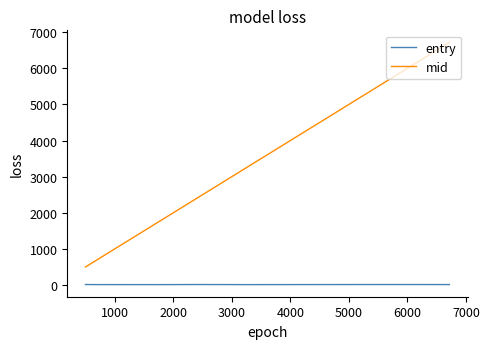

How many lines are shown in the chart?

2